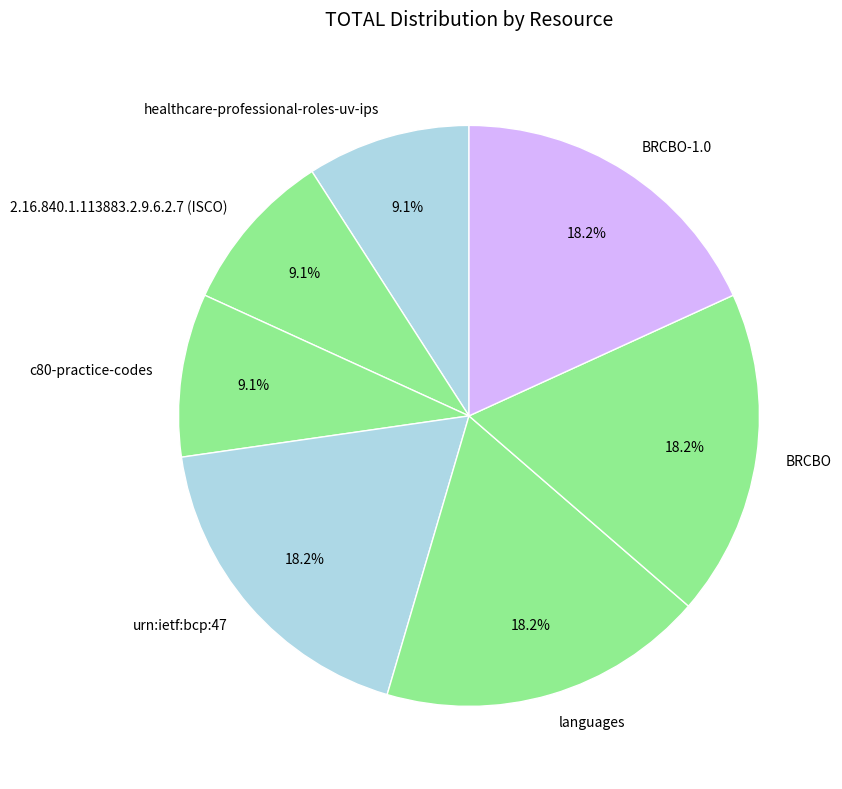

To the nearest percent, what portion does urn:ietf:bcp:47 represent?

18%